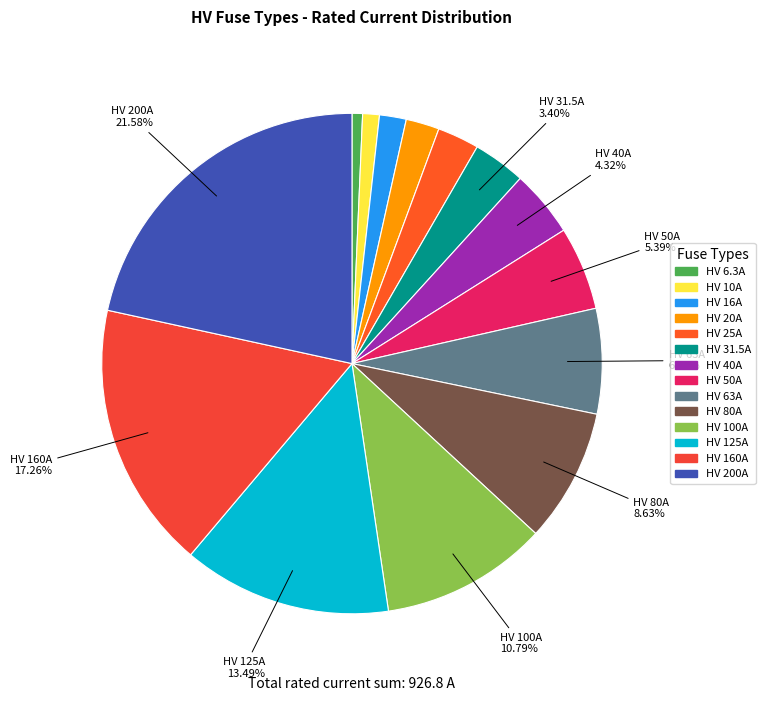

True or false: HV 160A accounts for 17% of the total.

True